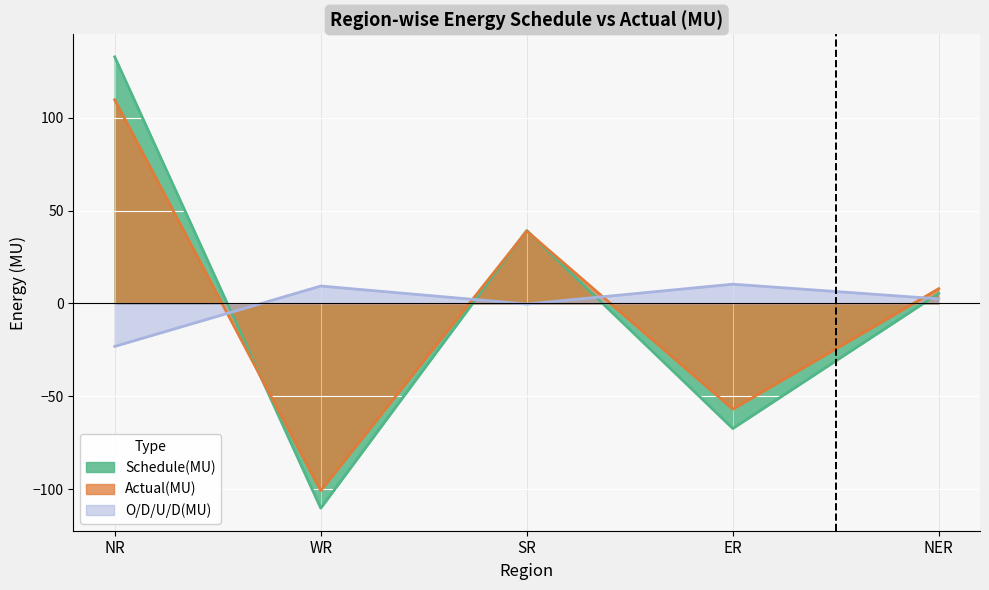

Reading right to left, transcribe all the data shown in this chart.

Schedule(MU): NER=5.5	ER=-67.3	SR=39.3	WR=-110.2	NR=132.8
Actual(MU): NER=8.0	ER=-56.9	SR=39.0	WR=-100.8	NR=109.7
O/D/U/D(MU): NER=2.5	ER=10.4	SR=-0.3	WR=9.4	NR=-23.1